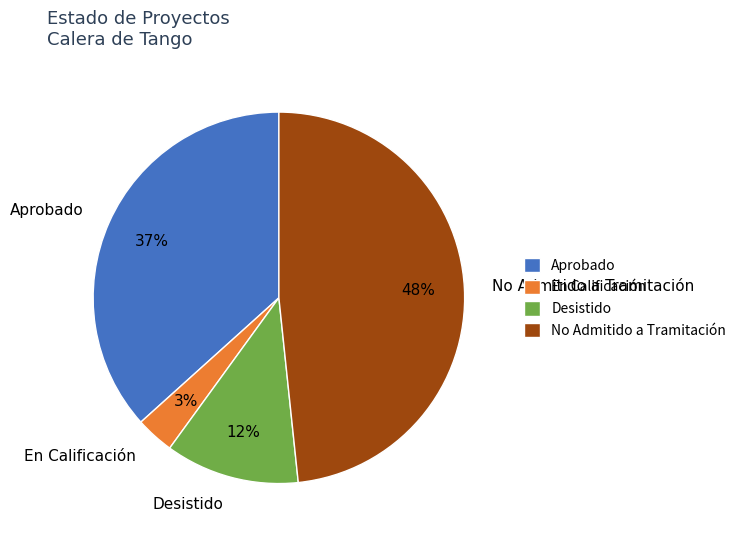

How many segments does this pie chart have?

4